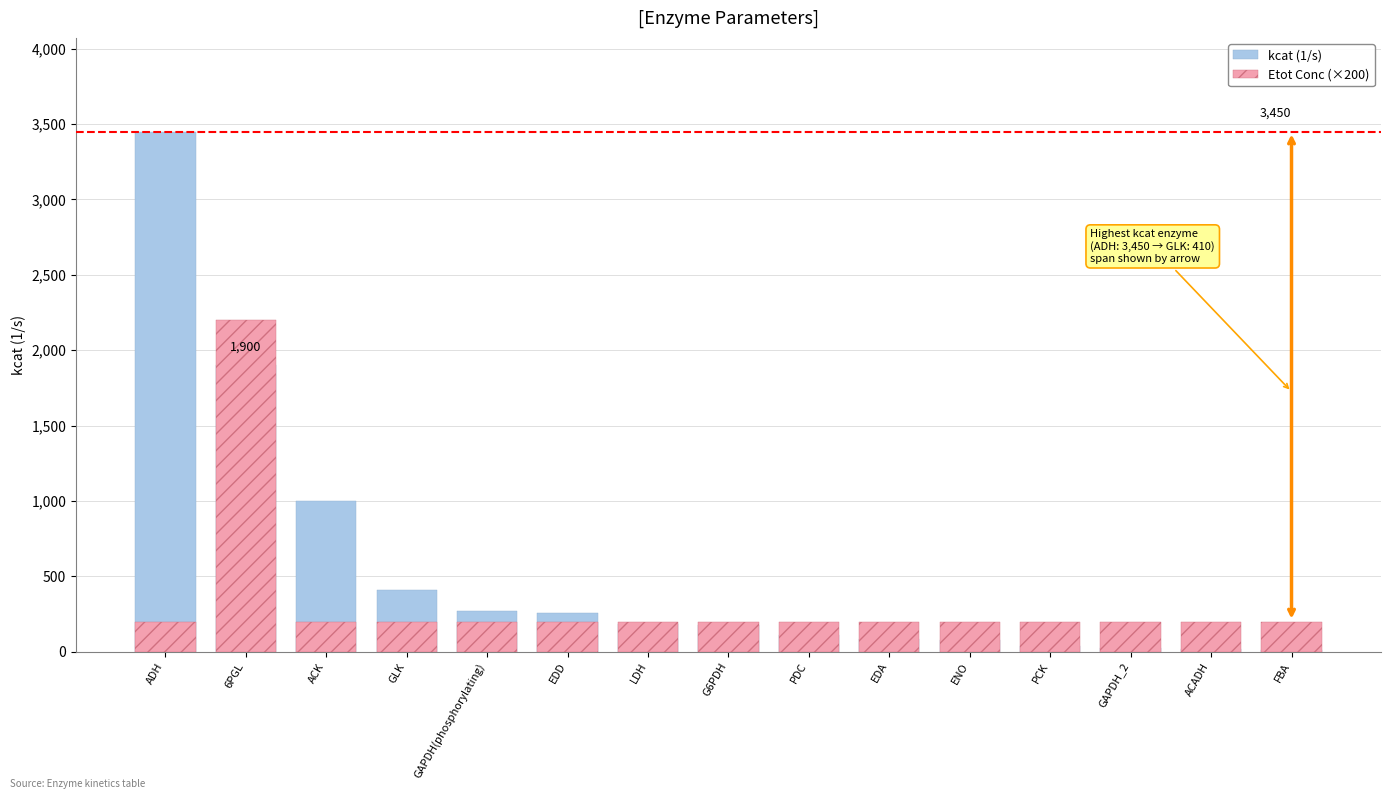

Rank the series by their average value, from lowest to highest.

Etot Conc (×200), kcat (1/s)